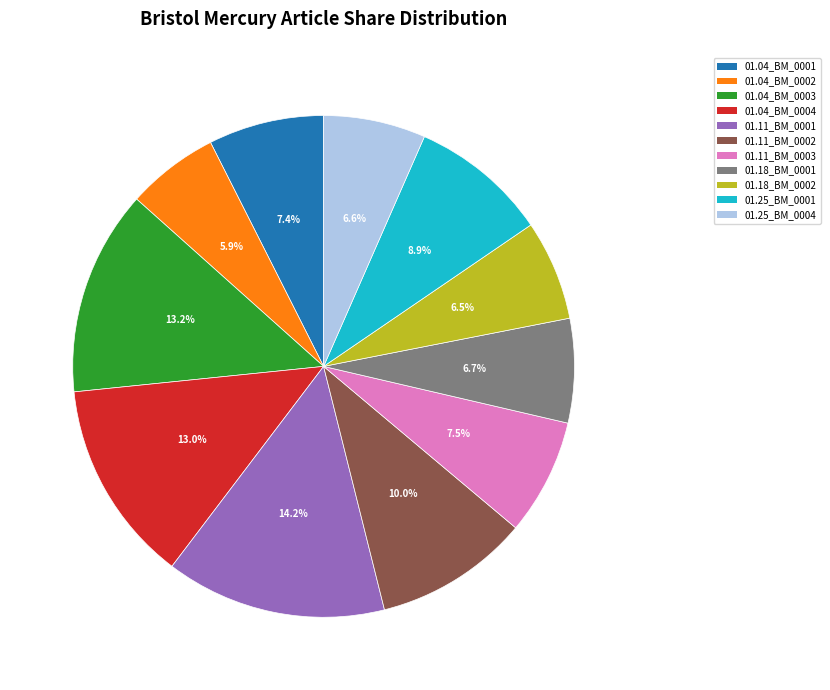

How many slices are in this pie chart?

11